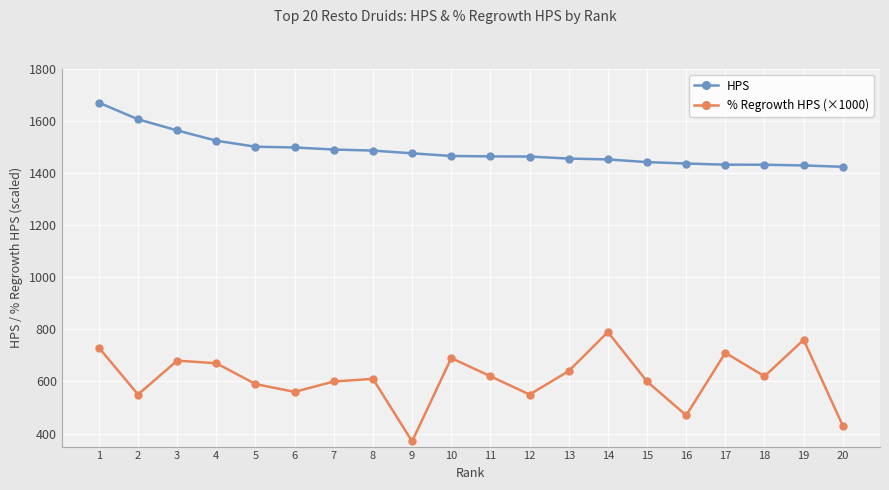

List the series in order of their overall mean, highest first.

HPS, % Regrowth HPS (×1000)